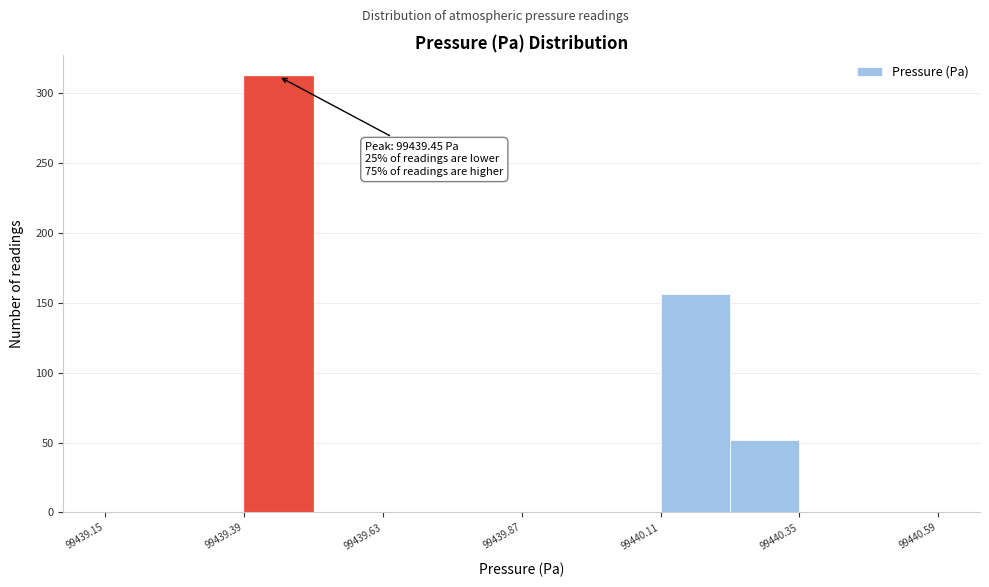

Around what value on the x-axis is the tallest bar? Give the approximate position of its centre, as read against the axis.

99439.45